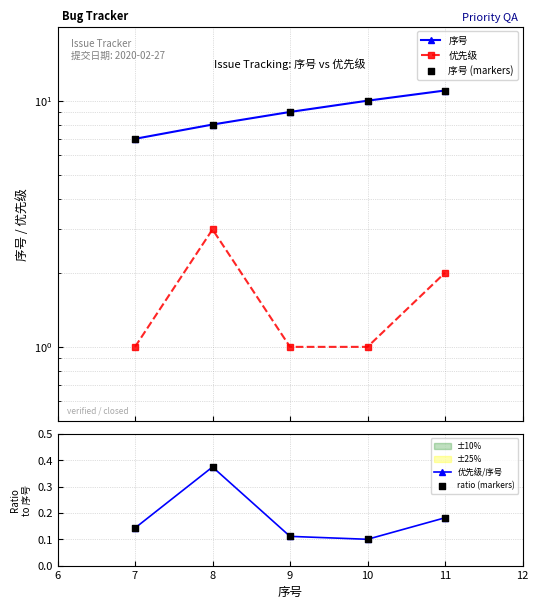

What are all the series names shown in the legend?

序号, 优先级, 序号 (markers), 优先级/序号, ratio (markers)